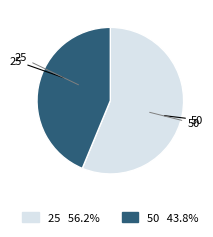

What is the total percentage of 50 and 25?

100.0%